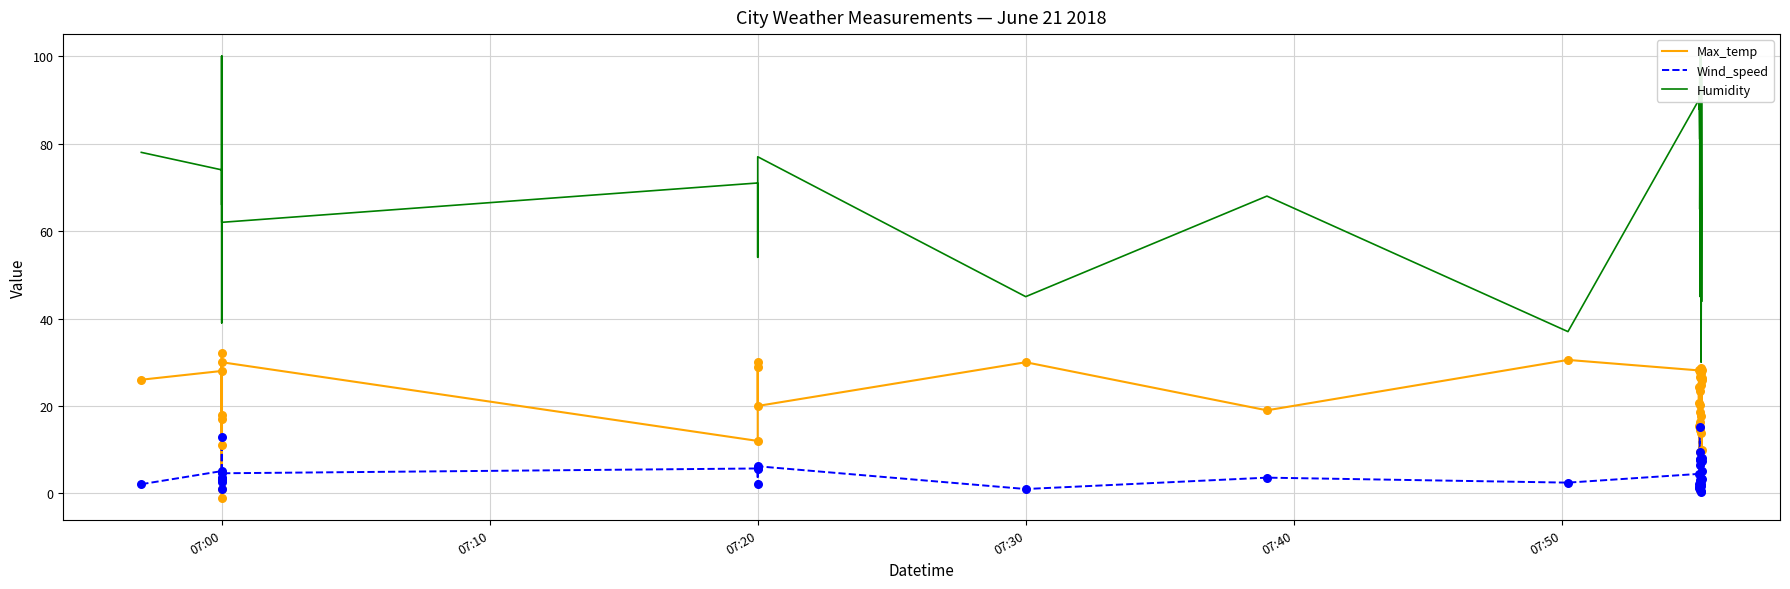

Which series reaches the minimum Y coordinate?

Max_temp